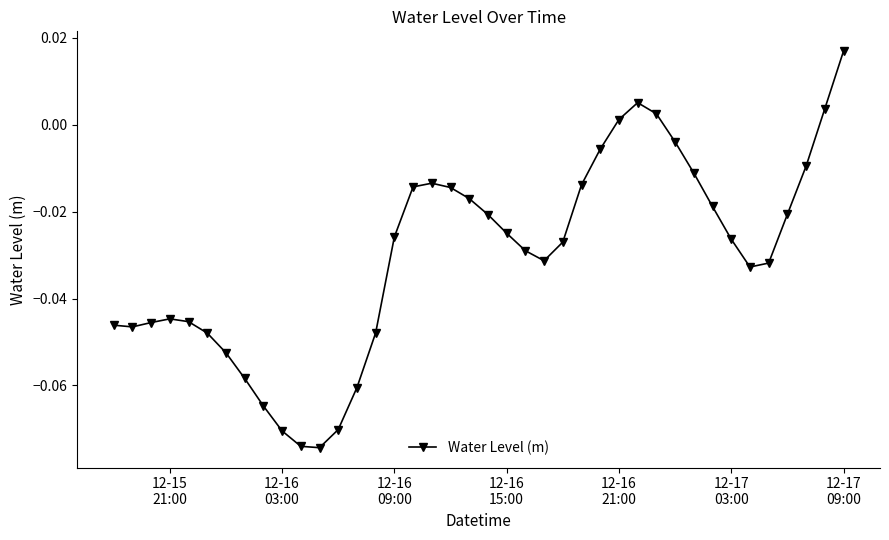

True or false: the data has more than 1 interior local peaks.

True